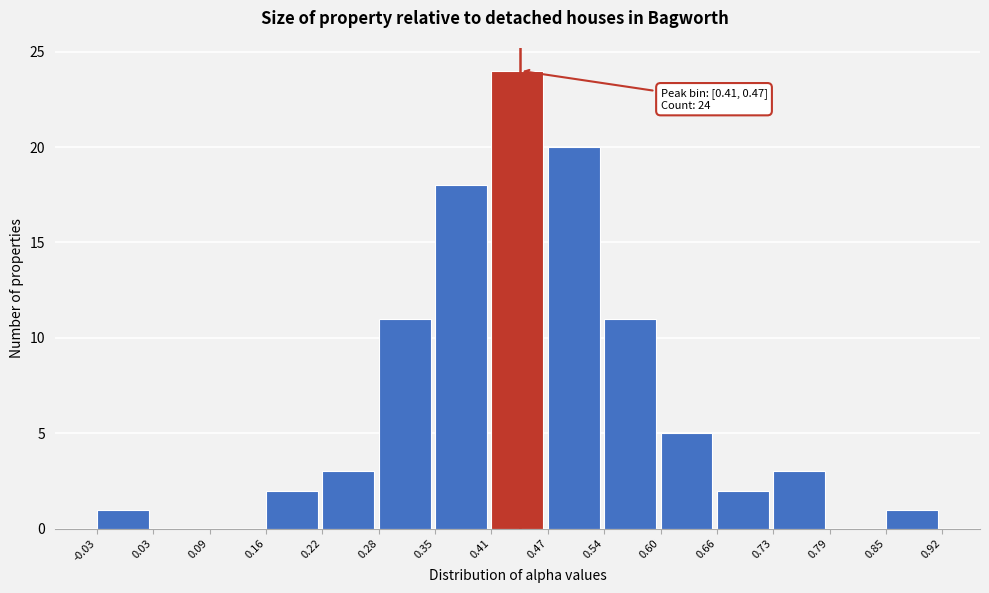

Over which range of the x-axis is the bar tallest?

0.41 to 0.47